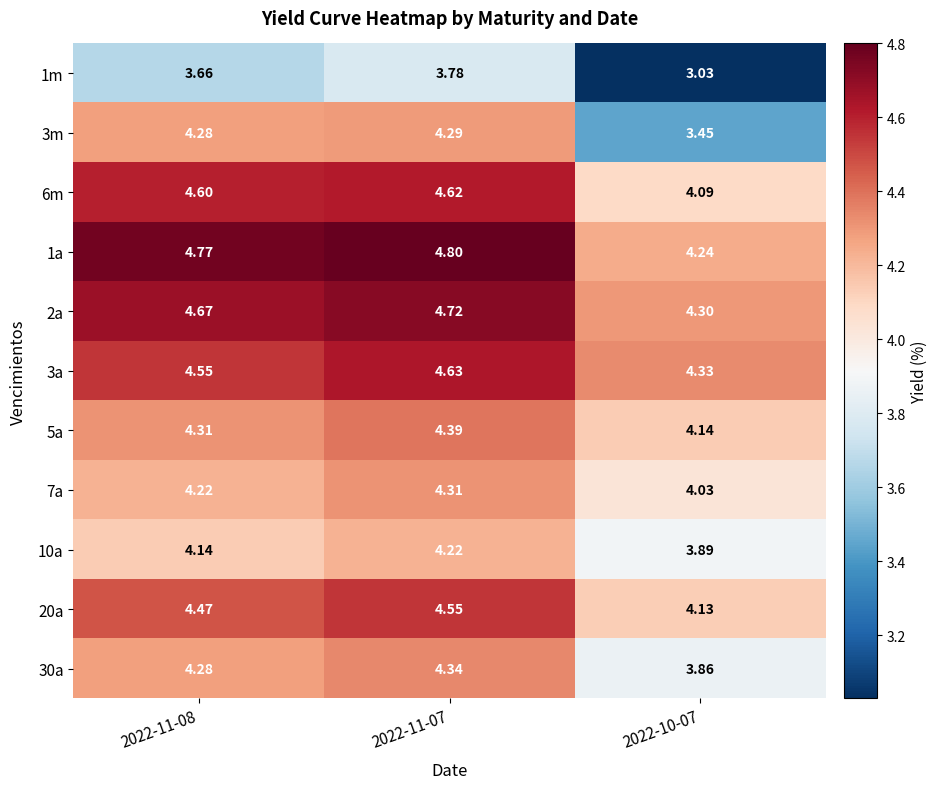

Is the value of 1m at 2022-10-07 greater than the value of 5a at 2022-11-08?

No